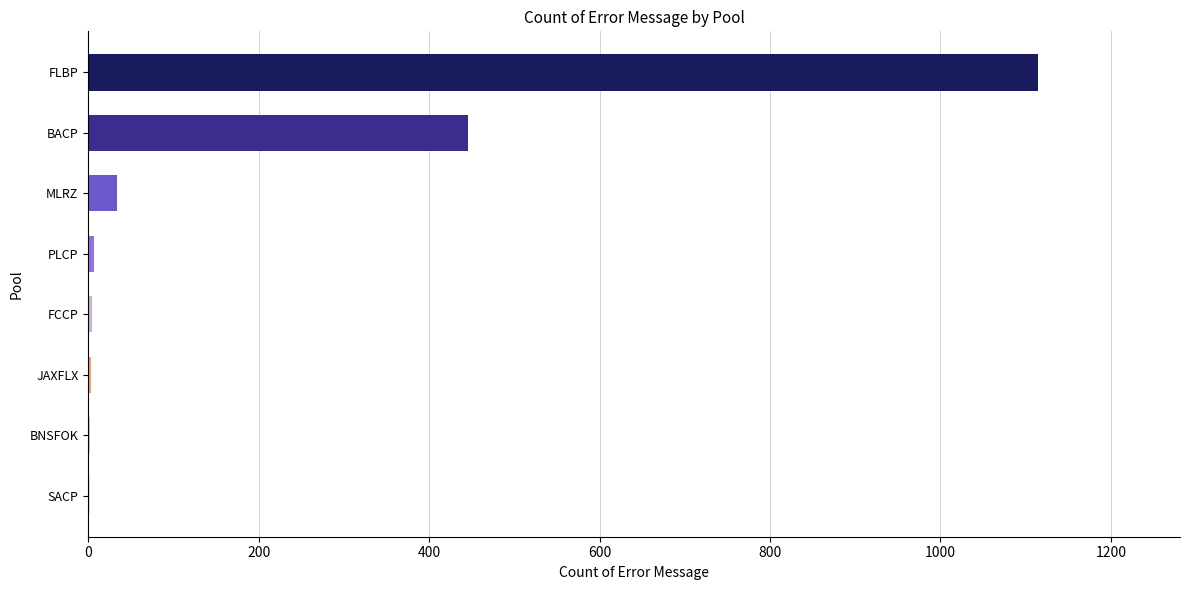

The chart shows a value of 34 at MLRZ. True or false?

True